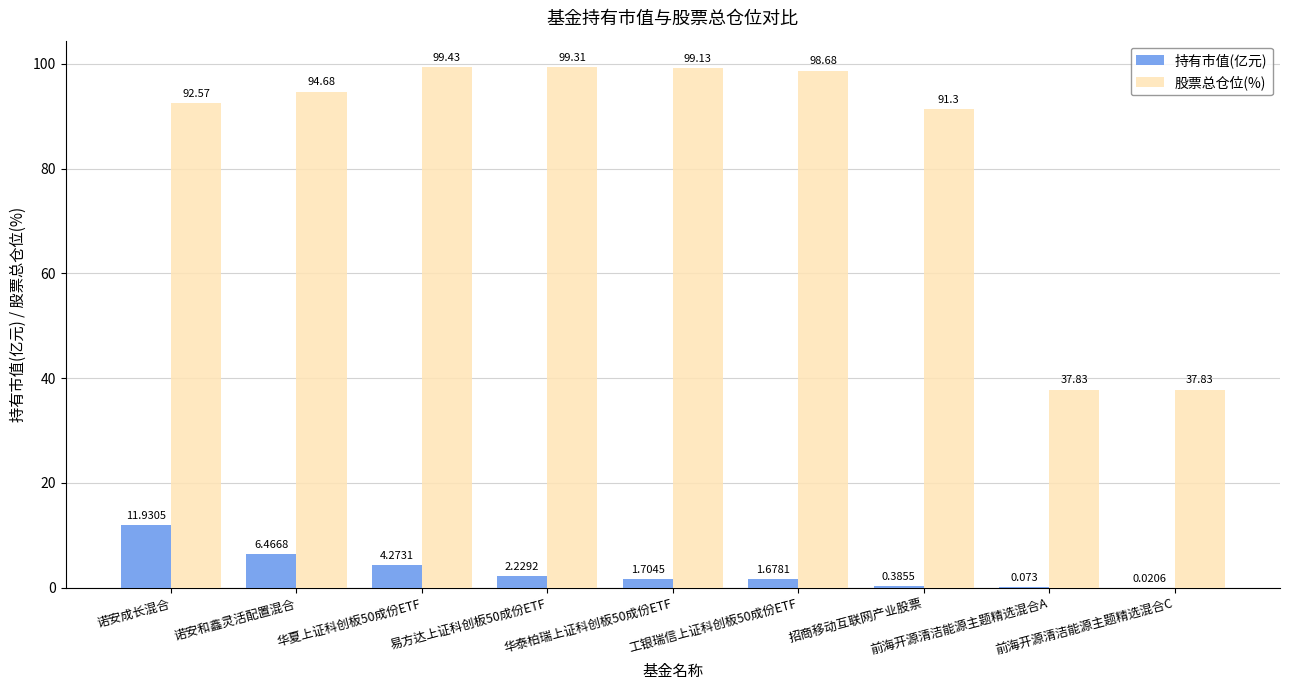

How many groups of bars are there?

9